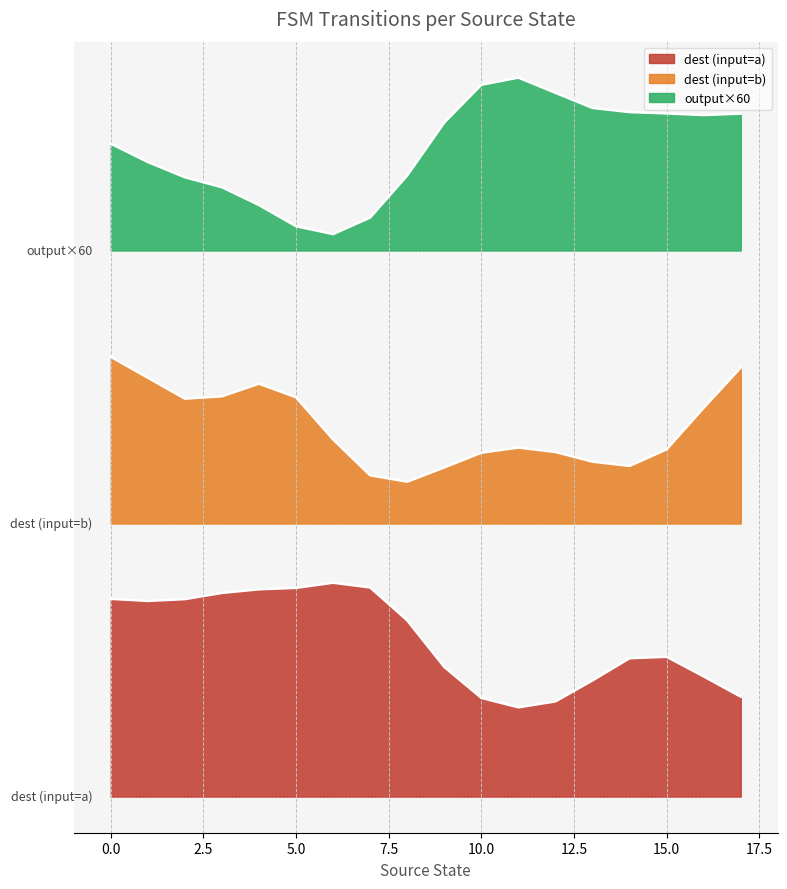

At how many categories does at least one series exceed 65?

10